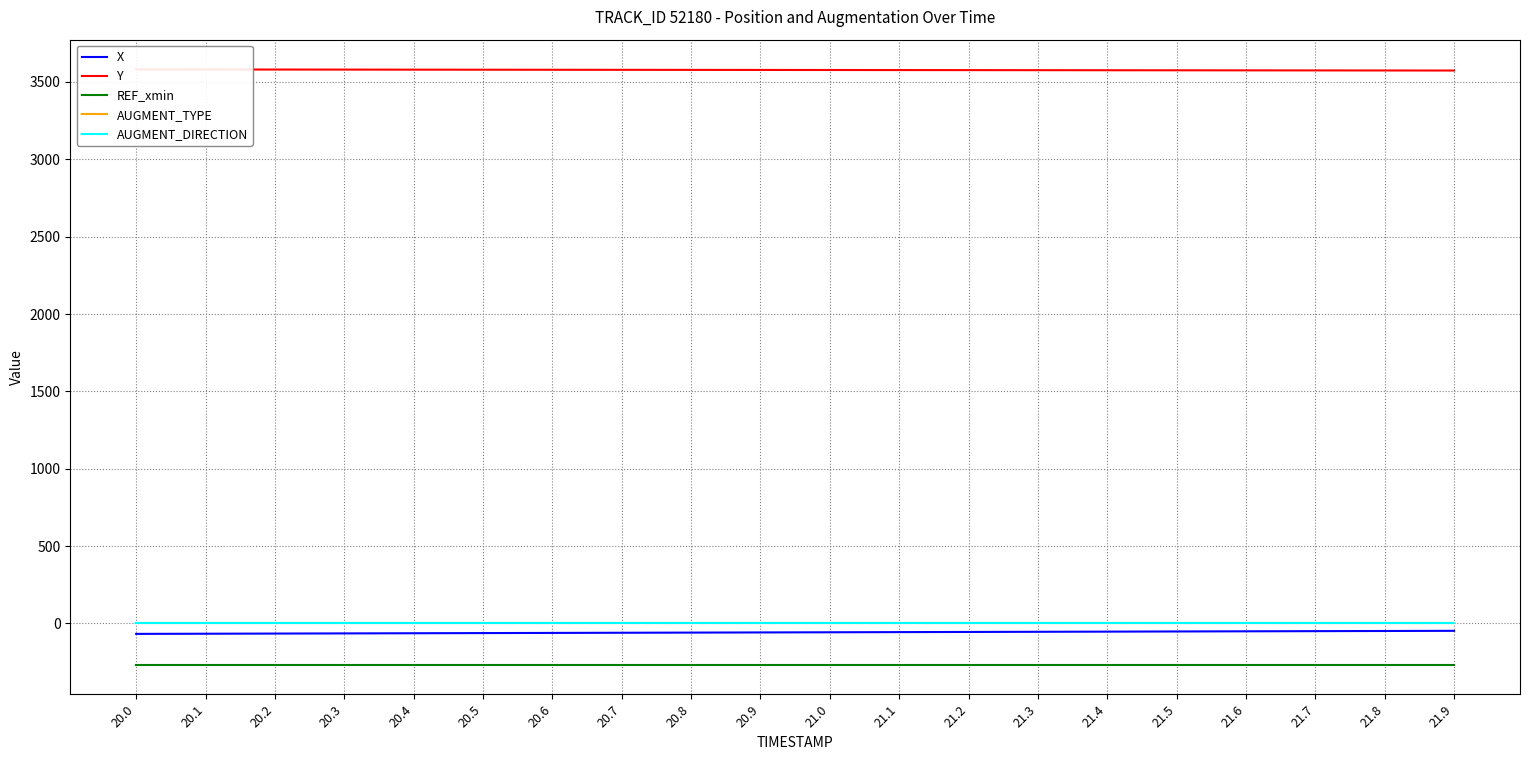

Is this an area chart (filled region under the line)?

No